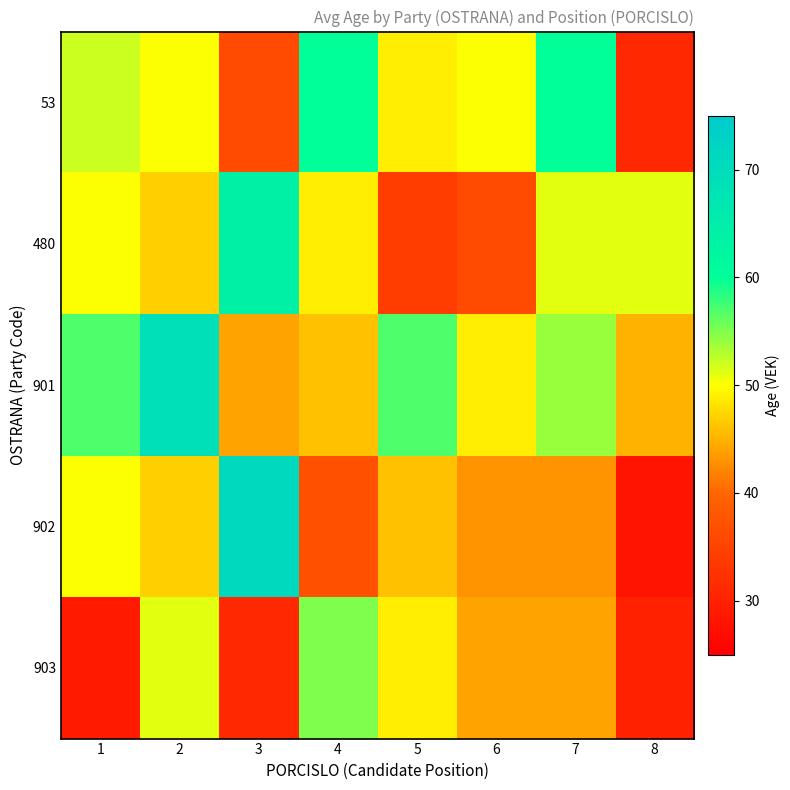

At how many categories does at least one series exceed 63?

2